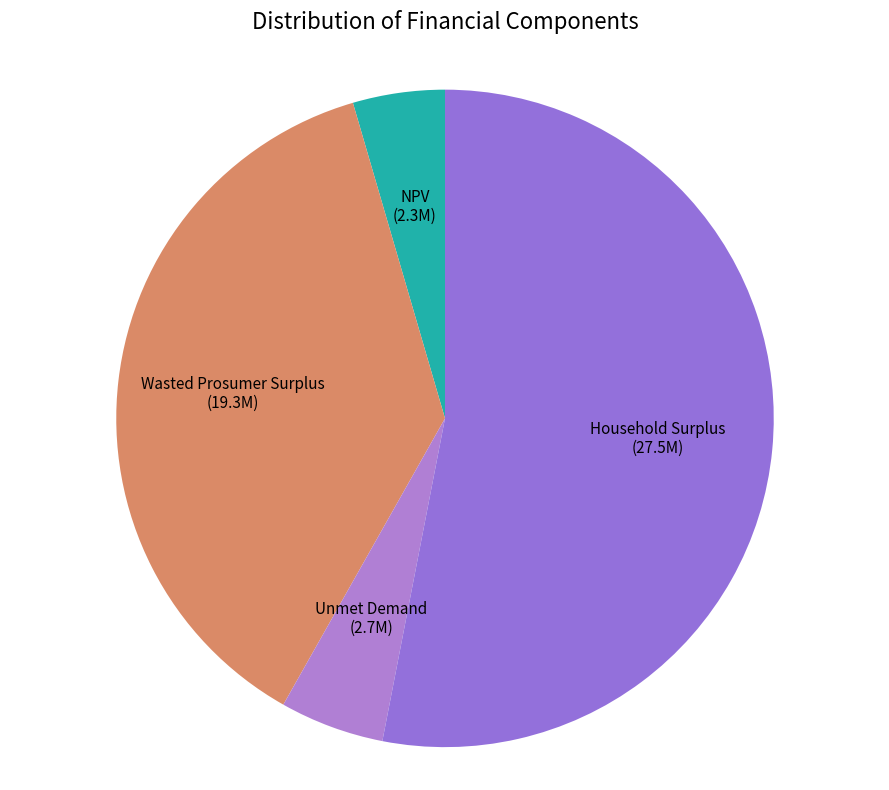

Which slice is the smallest?

NPV